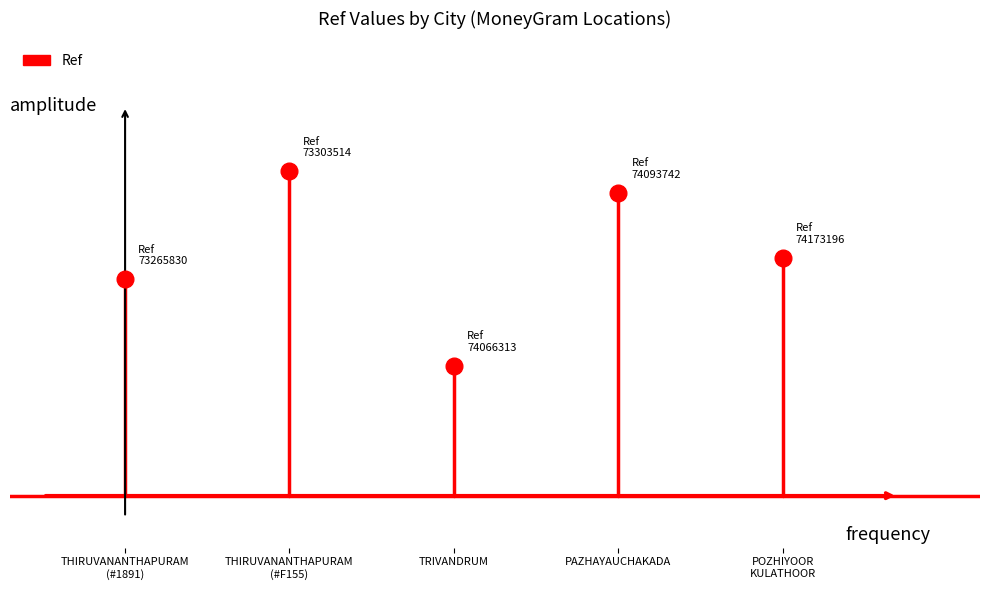

Where is the data nearest to the value 0?

THIRUVANANTHAPURAM
(#1891)